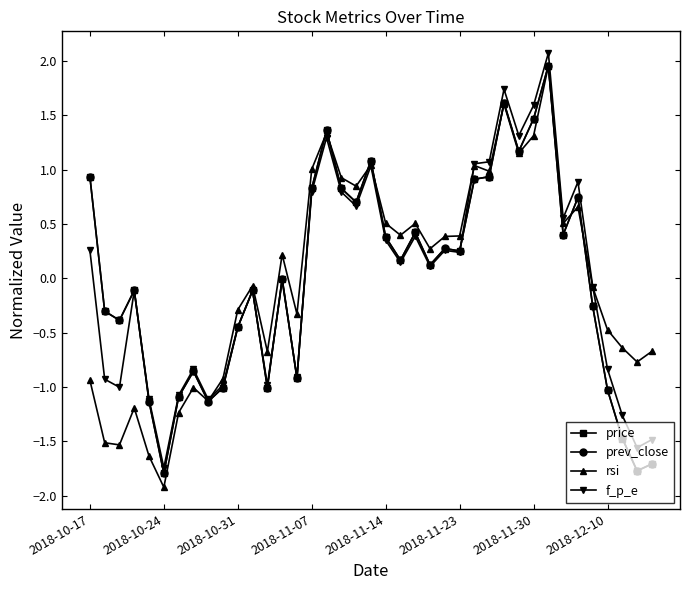

True or false: f_p_e has more than 0 interior local peaks.

True